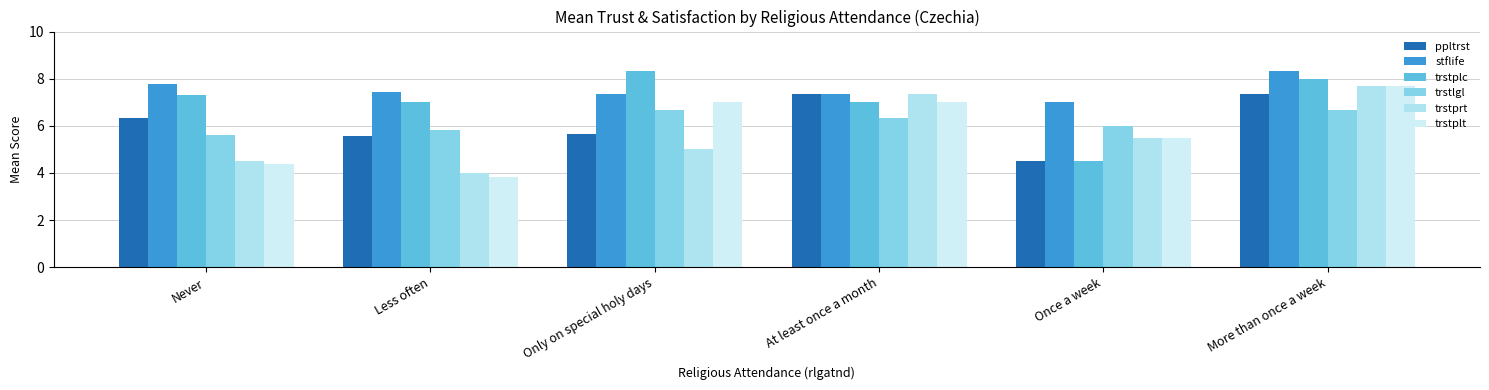

Are the bars grouped side by side (vs. stacked)?

Yes